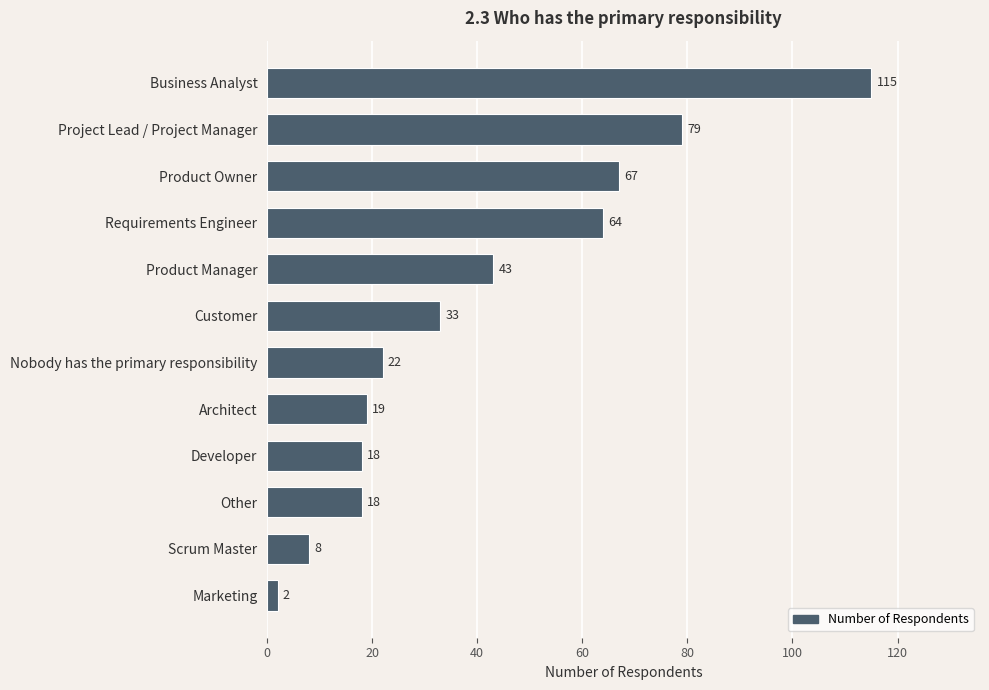

Reading bottom to top, extract all data points from this chart.

2	8	18	18	19	22	33	43	64	67	79	115